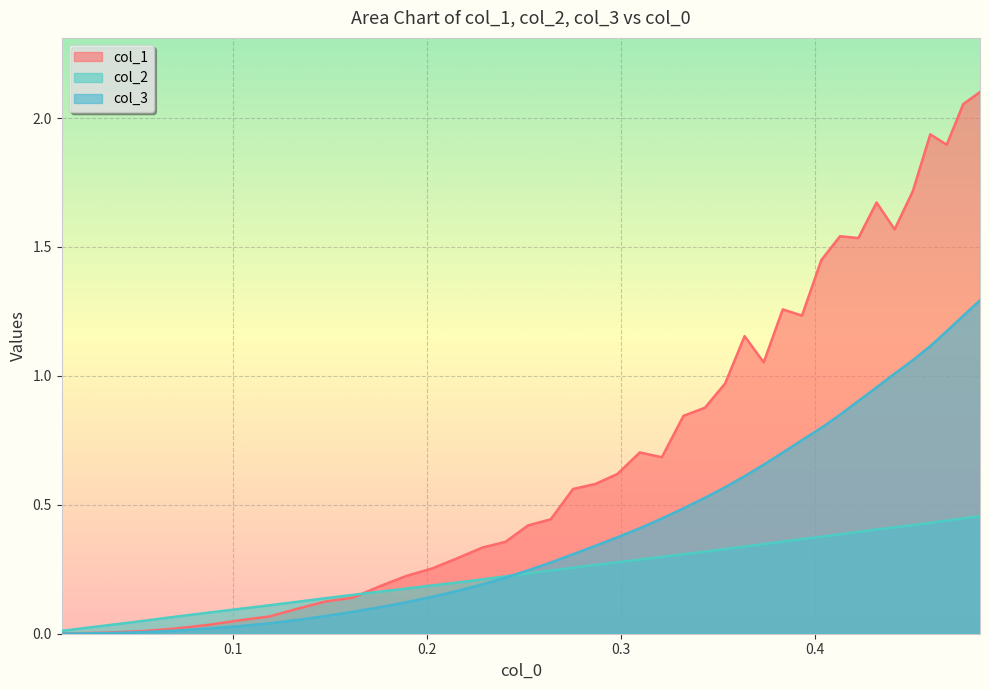

Rank the series by their average value, from lowest to highest.

col_2, col_3, col_1